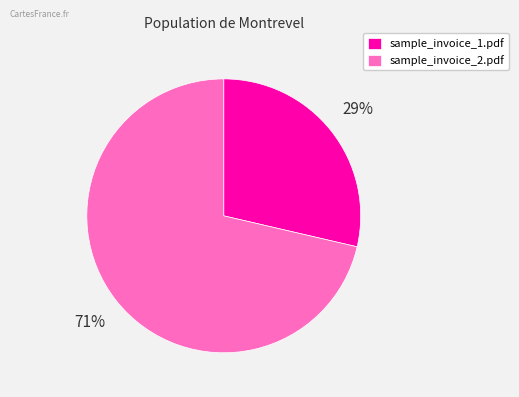

To the nearest percent, what is the combined percentage of sample_invoice_1.pdf and sample_invoice_2.pdf?

100%